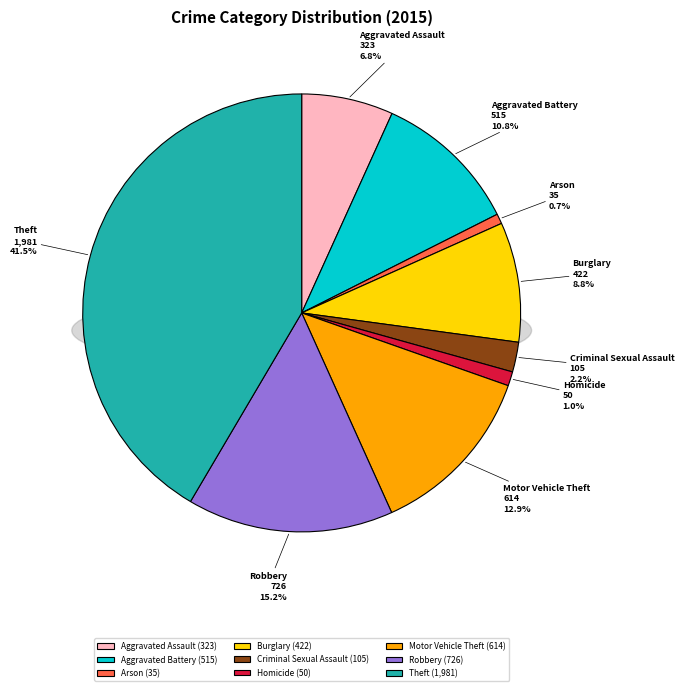

To the nearest percent, what is the difference between the largest and smallest slice percentages?

41%